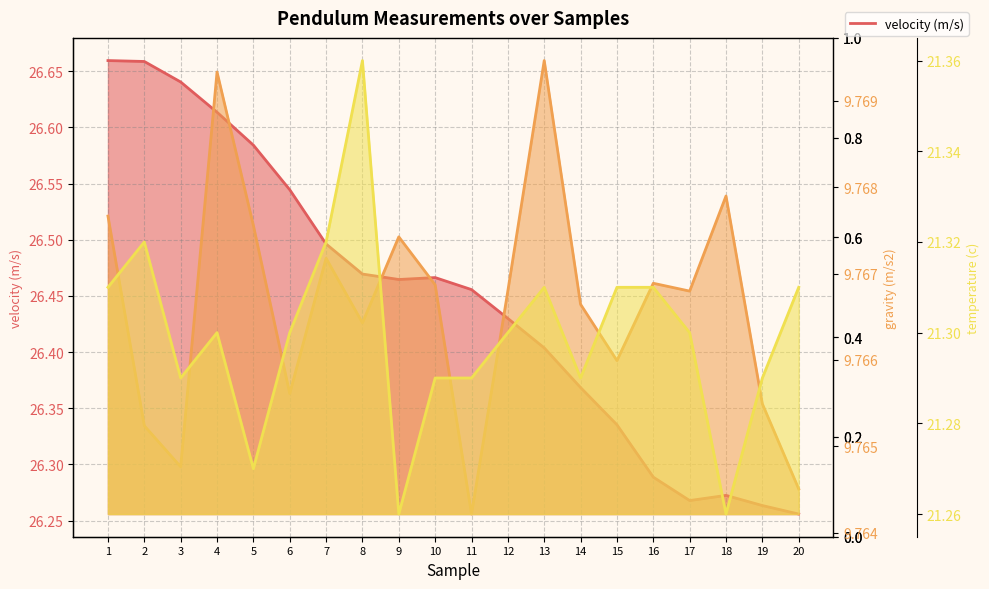

Does the chart display data point markers on the line(s)?

No